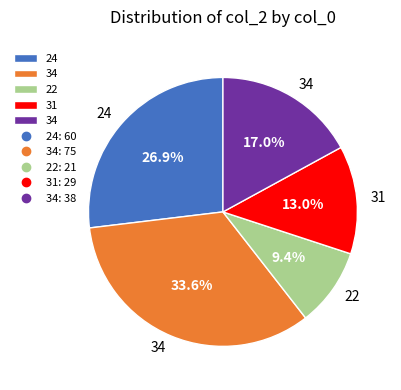

Does any single category account for the majority?

No